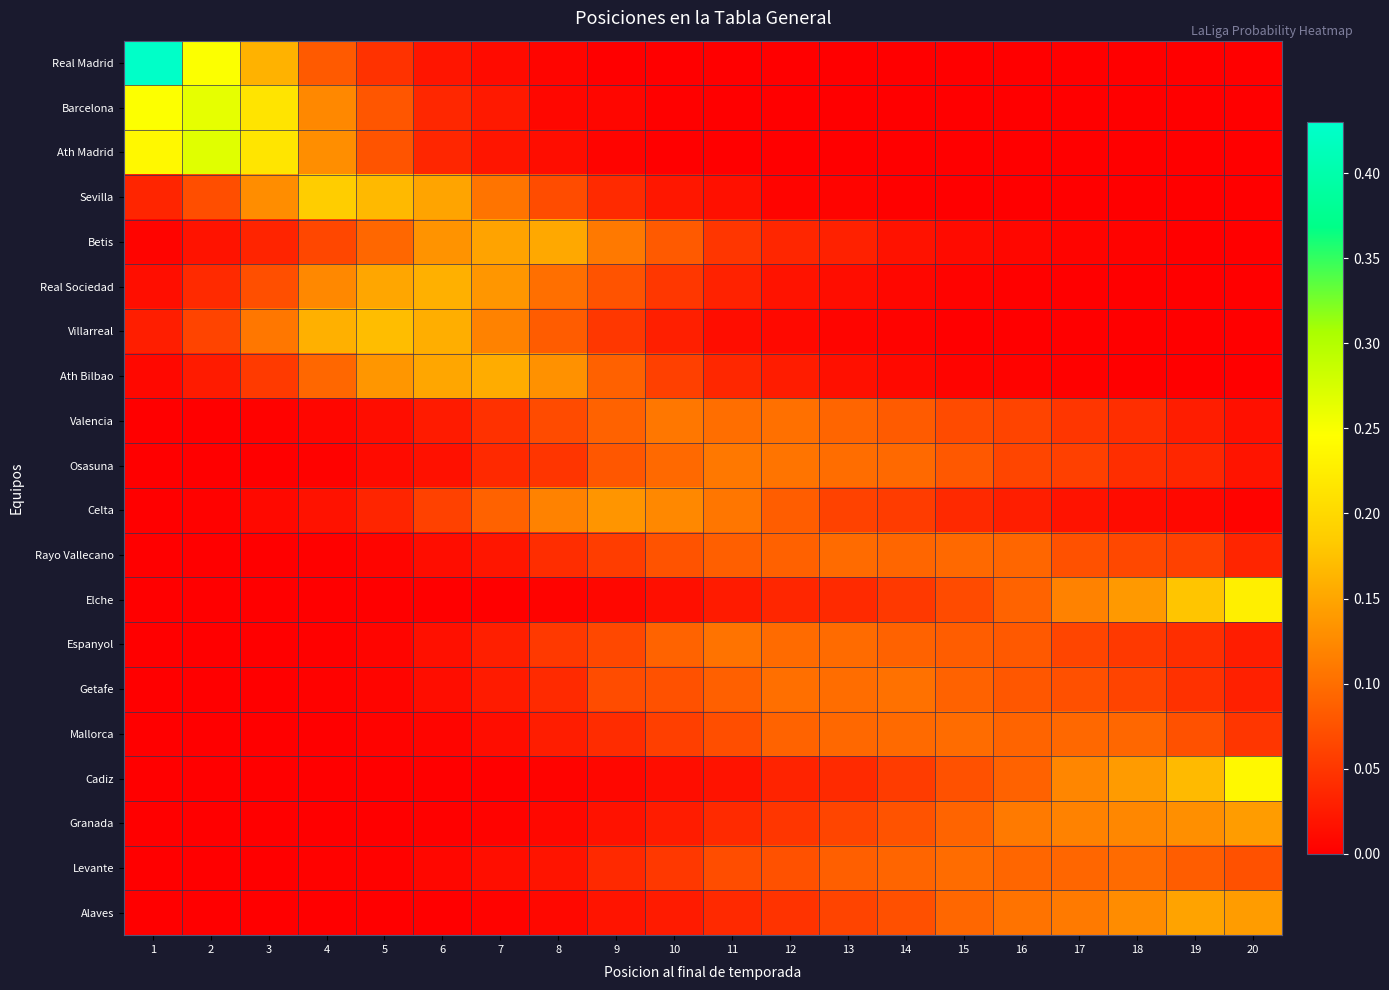

Which series has the largest range (max minus min)?

Real Madrid